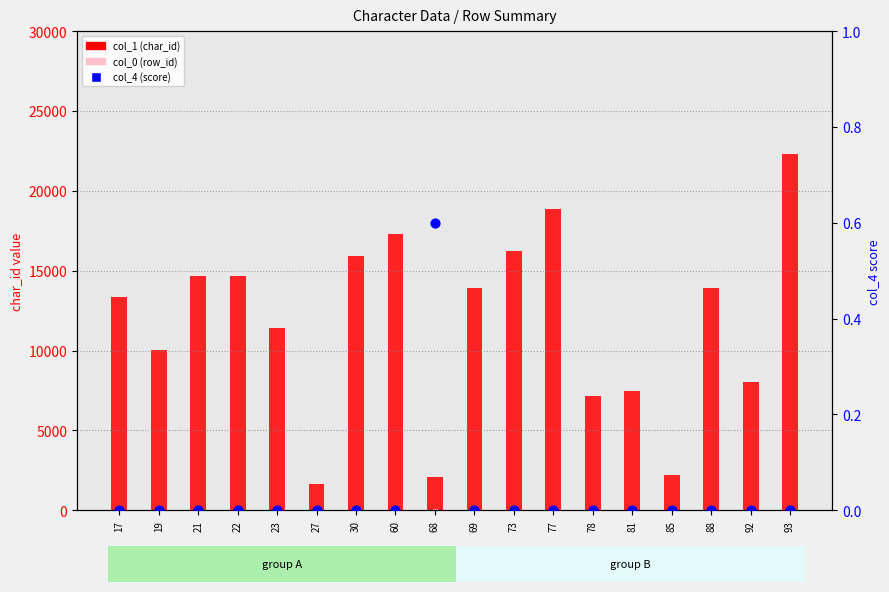

What is the total value across all series at 30?

15950.0